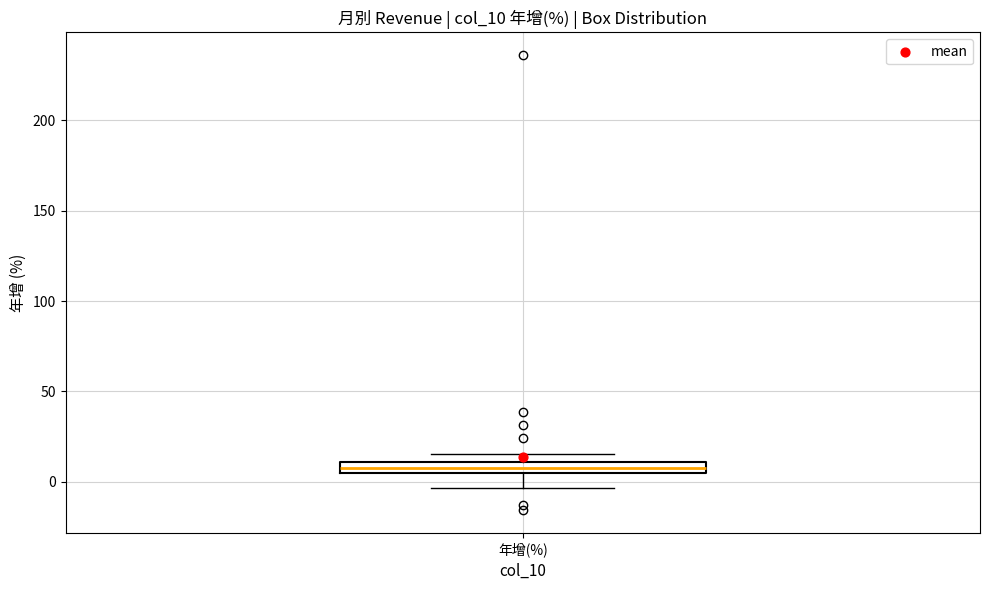

Where is the upper edge of the box for 年增(%) on the y-axis? The values are not printed on the chart, so give them approximately, as read against the axis.

10